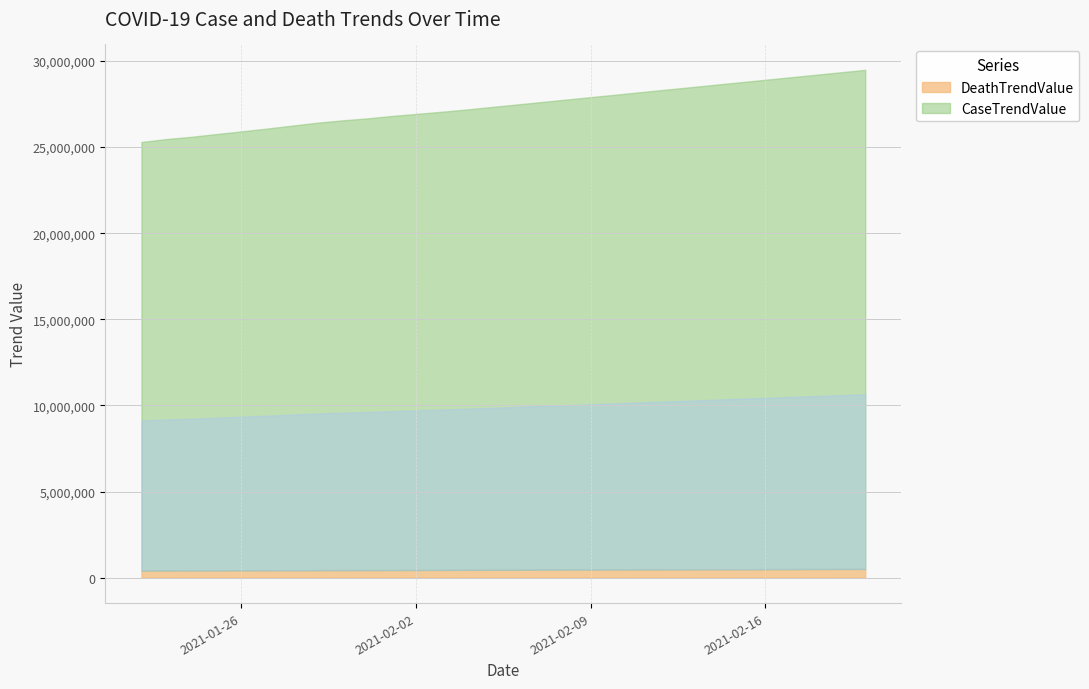

At which label does CaseTrendValue reach its minimum?

2021-01-22